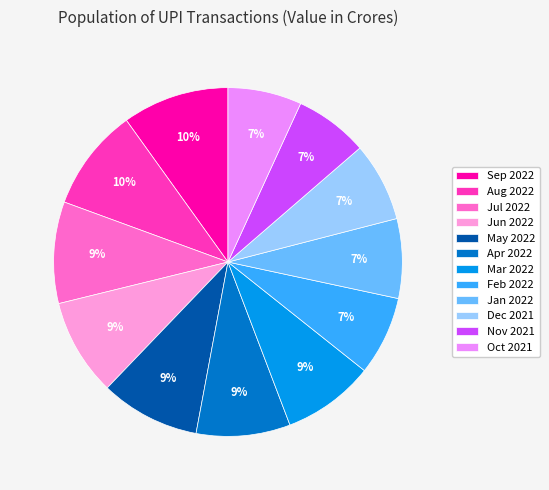

Is Jun 2022 the majority of the pie?

No